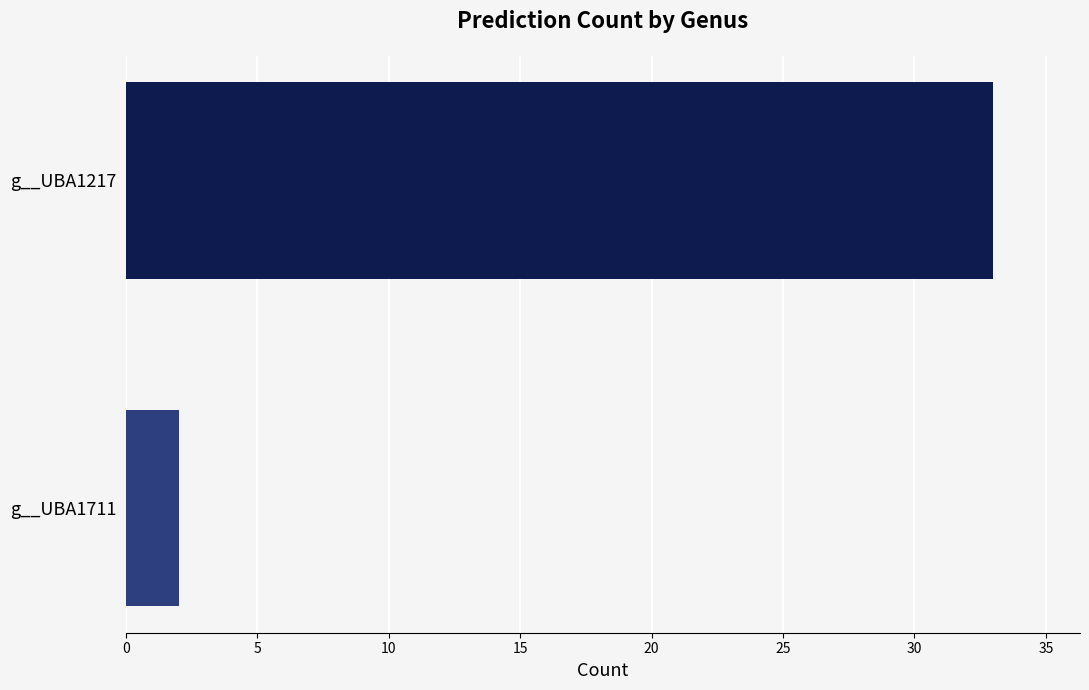

Reading bottom to top, list all the values displayed in this chart.

g__UBA1711=2	g__UBA1217=33